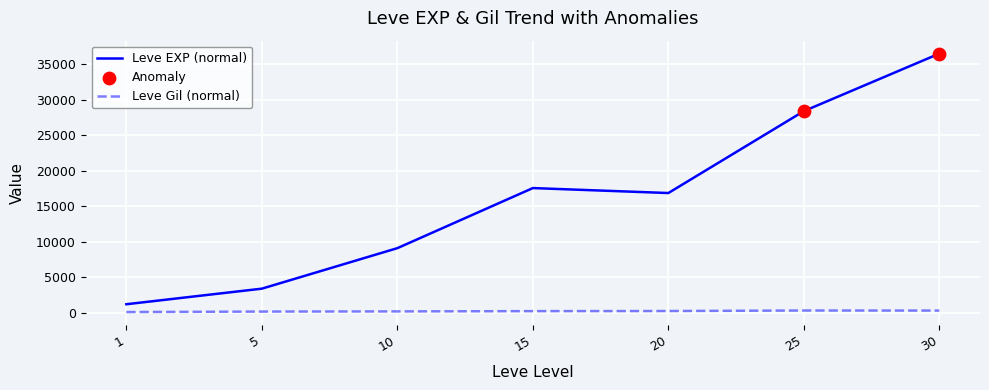

Which series has the largest total across all categories?

Leve EXP (normal)